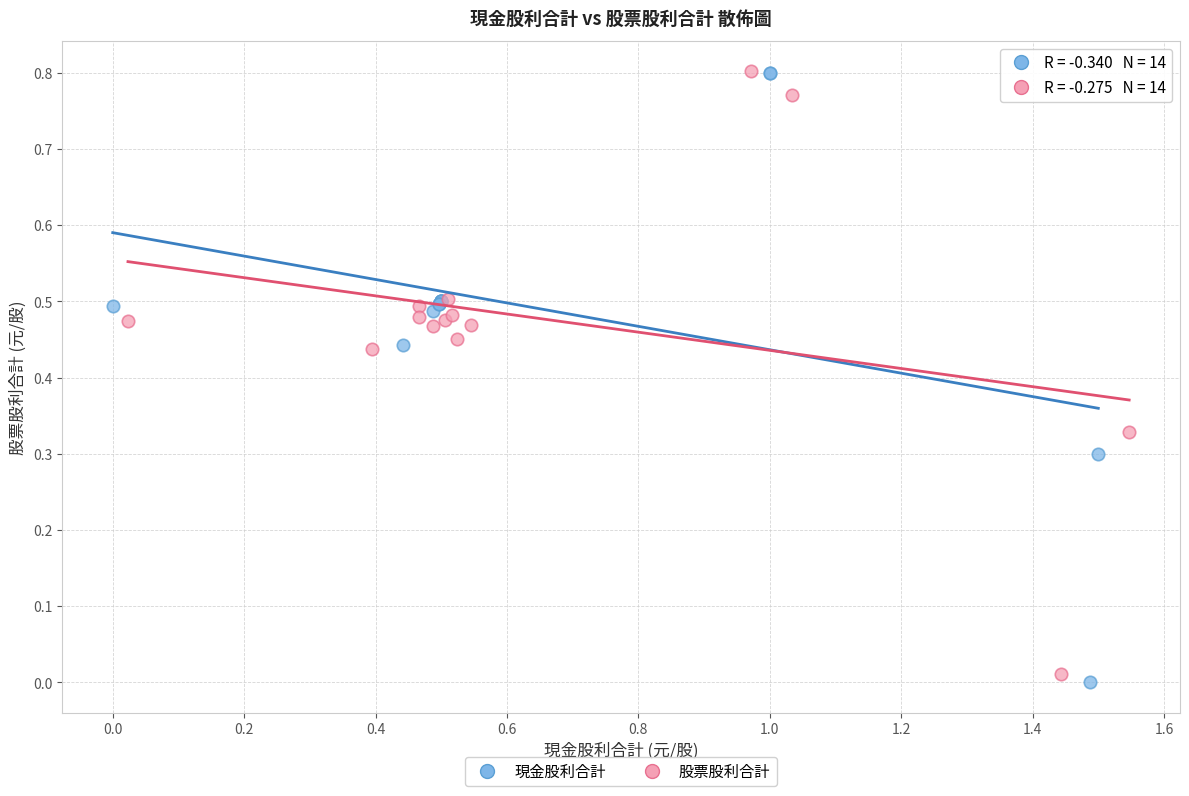

Which series has the widest spread of Y values?

現金股利合計